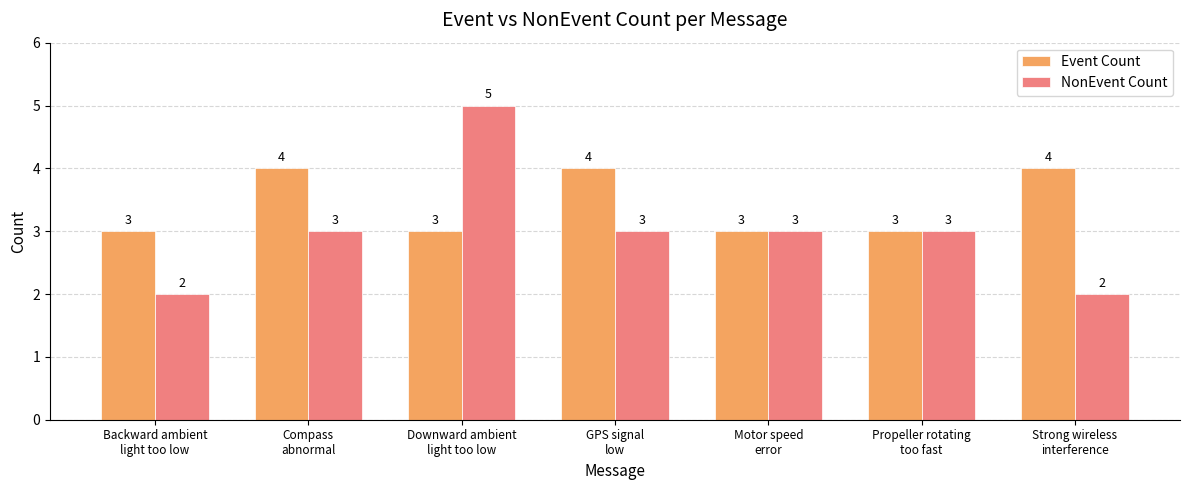

Rank the series by their maximum value, from highest to lowest.

NonEvent Count, Event Count